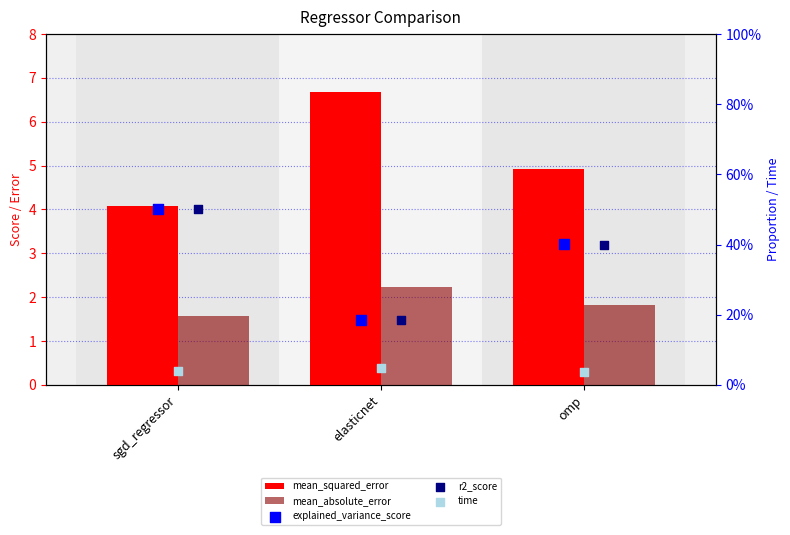

Which series has the largest total across all categories?

mean_squared_error